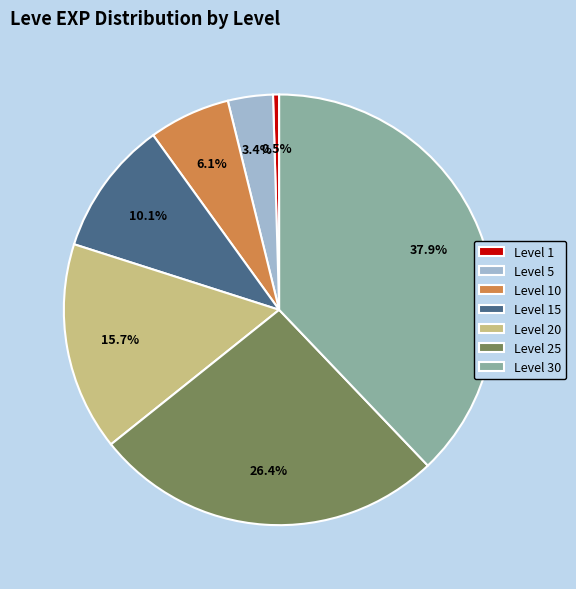

What percentage is the Level 15 slice, to the nearest percent?

10%